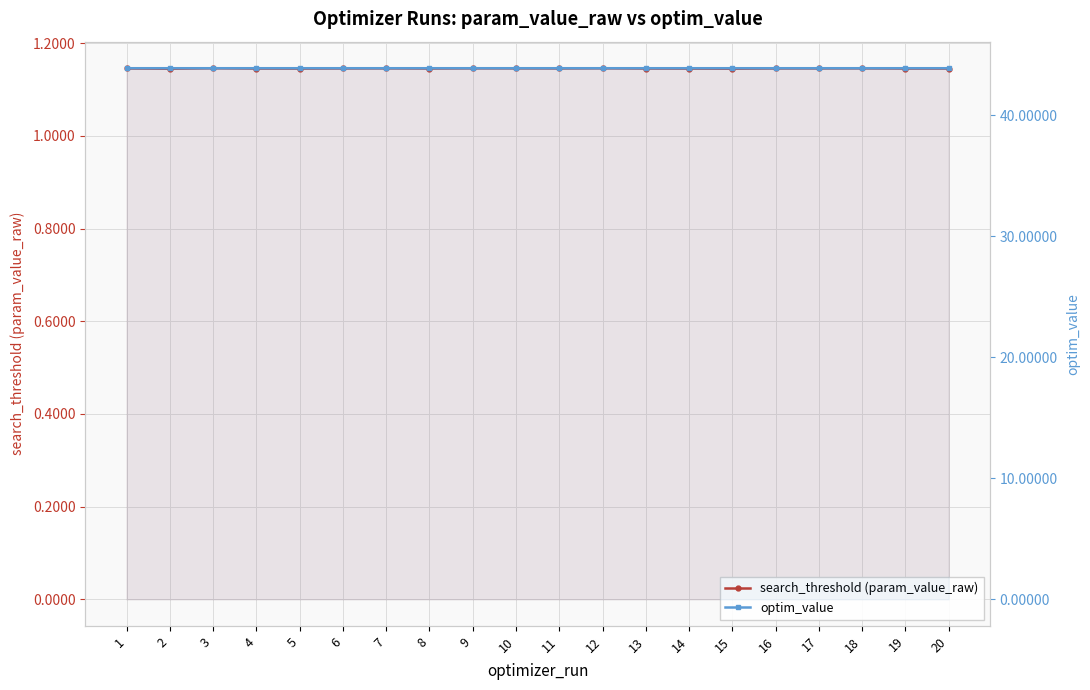

List the labels in order of optim_value value, largest first.

10, 6, 18, 12, 9, 3, 8, 15, 17, 2, 7, 20, 5, 13, 14, 1, 11, 19, 16, 4